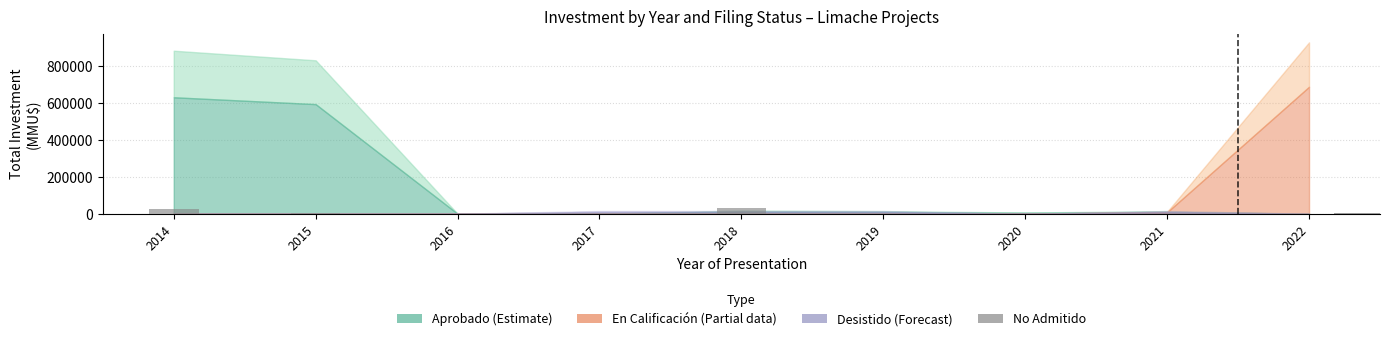

What is the greatest value displayed?

31185